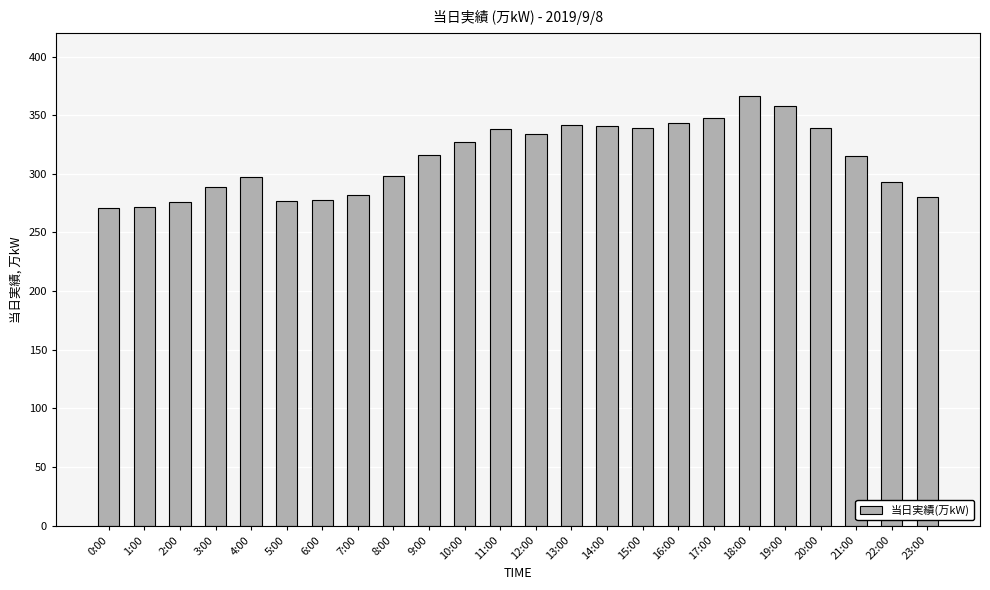

How many bars are there in total?

24